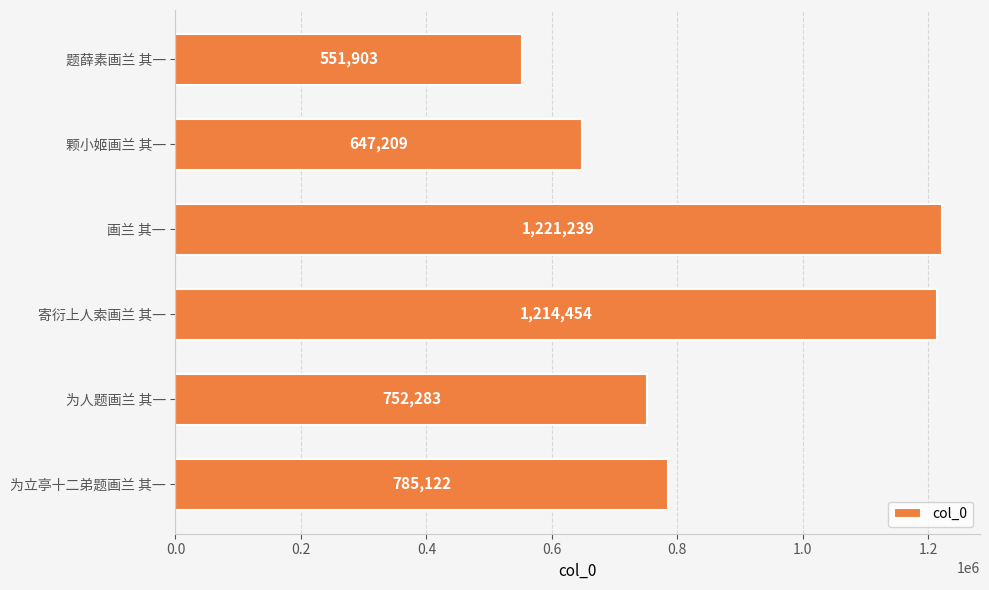

Reading top to bottom, transcribe all the data shown in this chart.

题薛素画兰 其一=551903	颗小姬画兰 其一=647209	画兰 其一=1221239	寄衍上人索画兰 其一=1214454	为人题画兰 其一=752283	为立亭十二弟题画兰 其一=785122